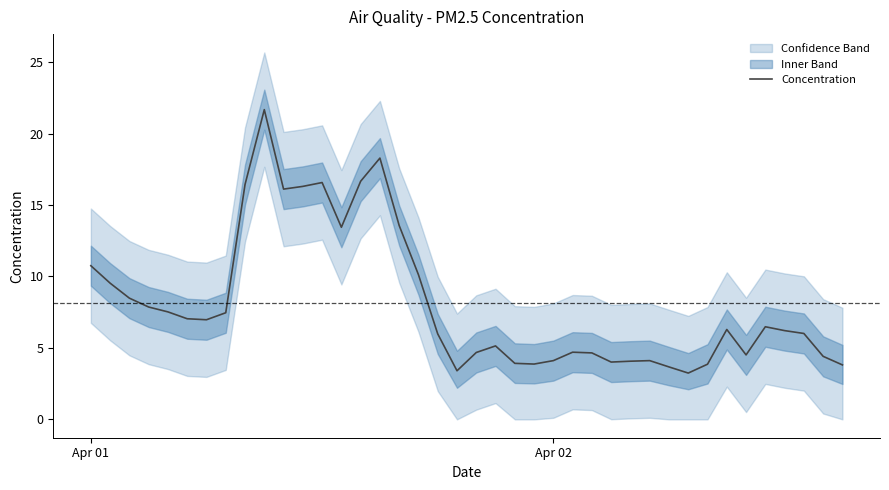

How many data points are less than 6?

18